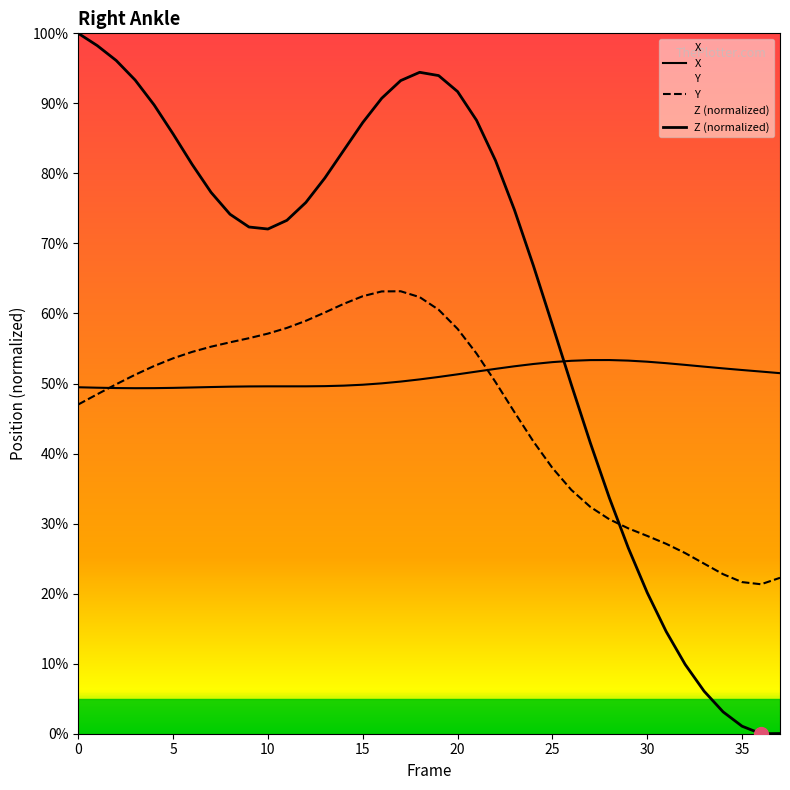

What is the difference between the maximum and minimum values in the Y series?

41.8